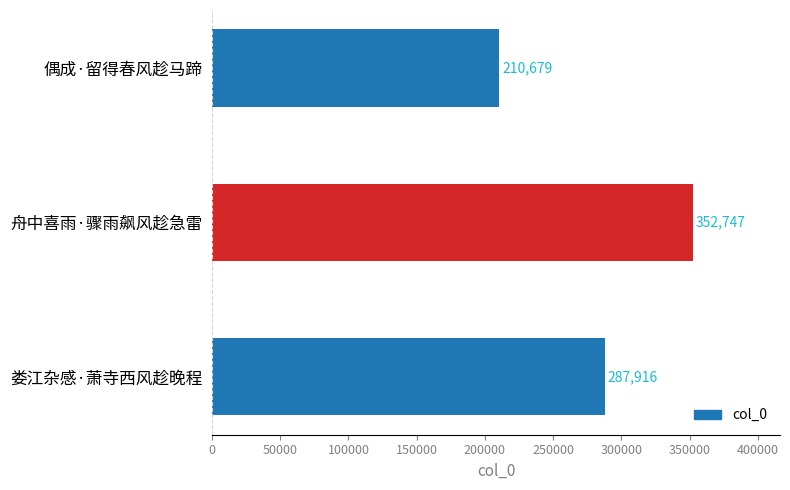

Is it true that the value at 偶成·留得春风趁马蹄 is 210679?

True